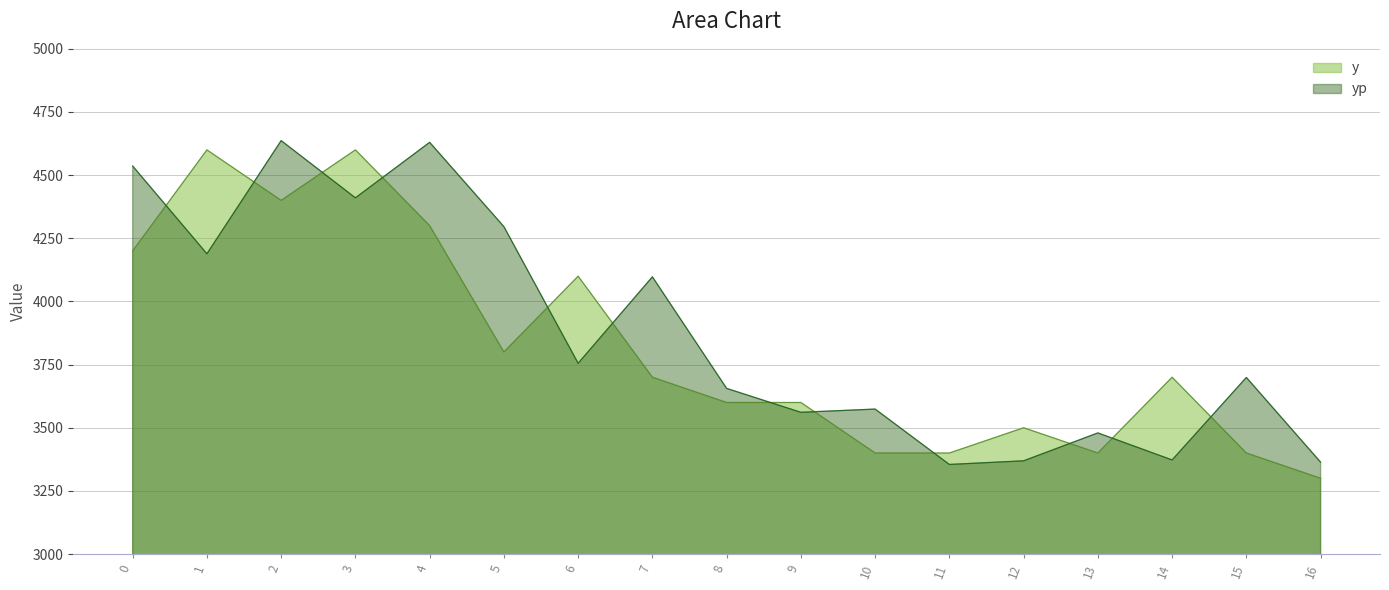

Is it true that yp equals 5298.0 at 10?

False